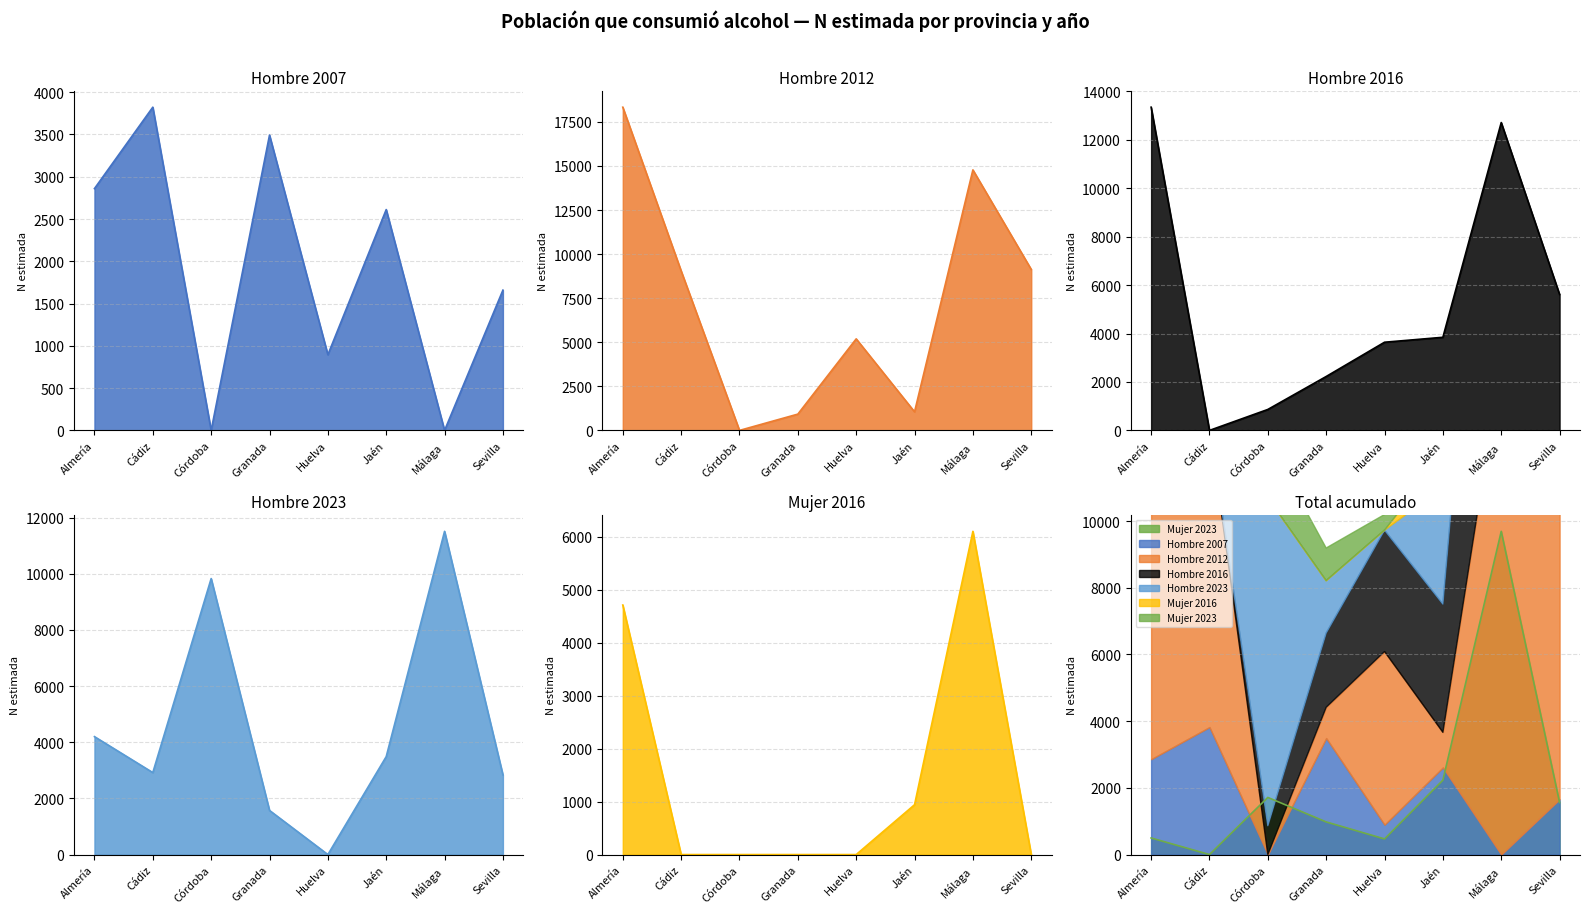

True or false: Mujer 2016 has more than 1 interior local peaks.

False